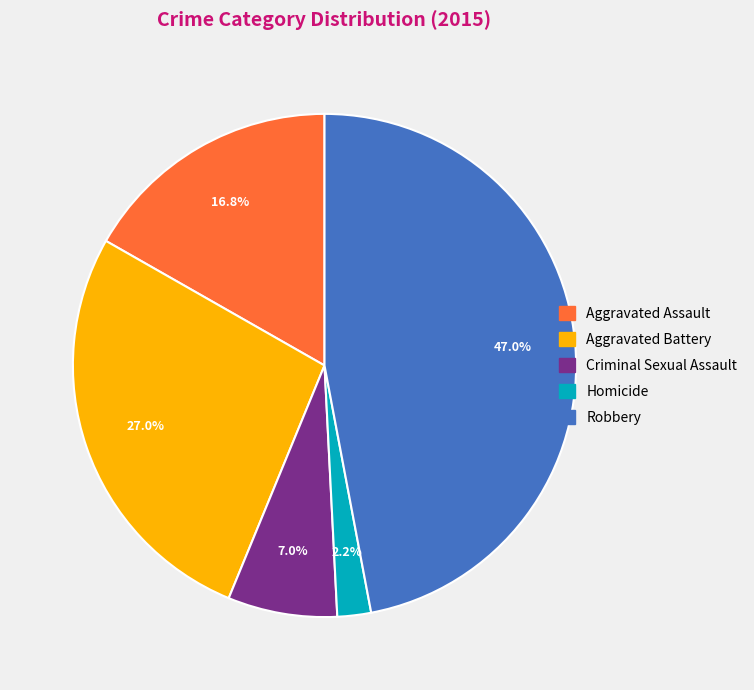

Do Homicide and Aggravated Assault together represent more than half of the pie?

No